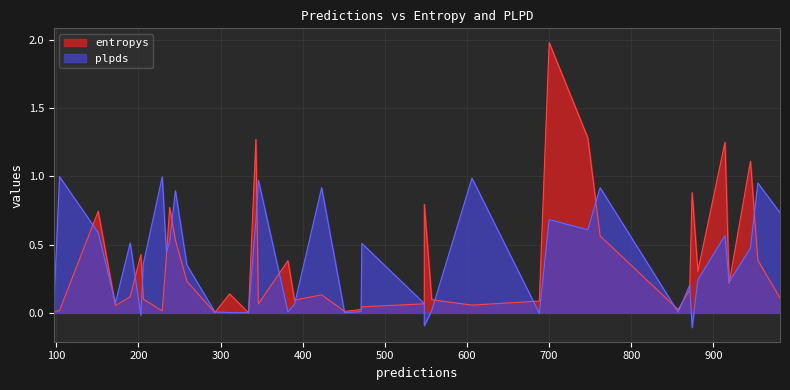

At which category is the sum across all series the highest?

15